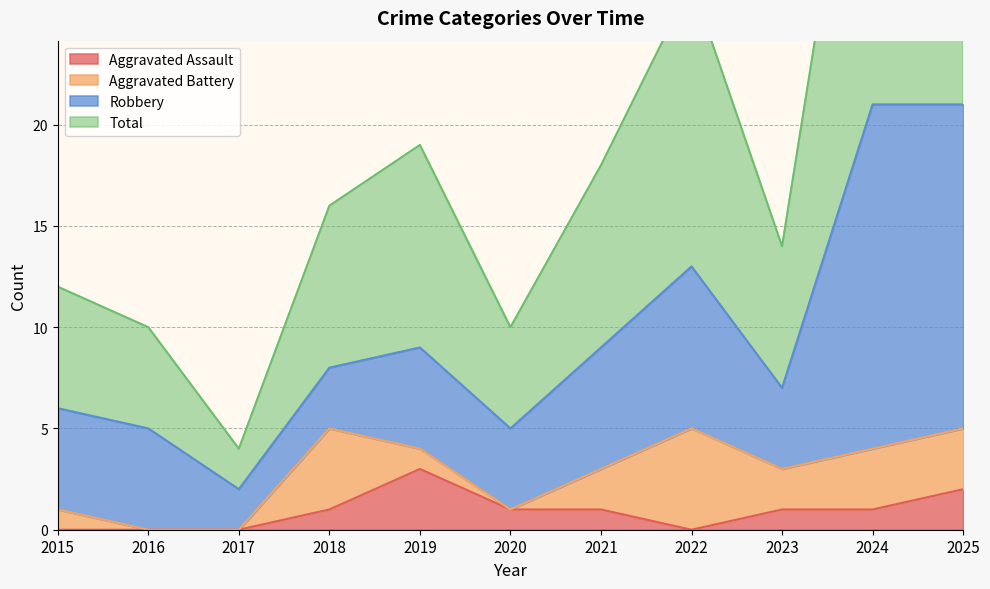

The value of Aggravated Assault at 2018 is 0. True or false?

False